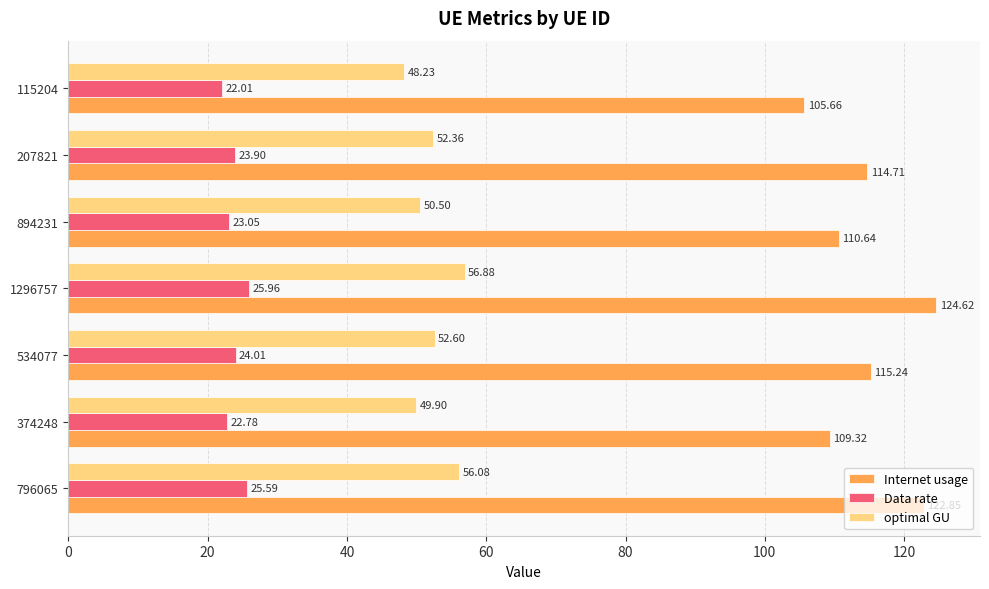

What is the sum of the optimal GU values at 1296757 and 374248?

106.8